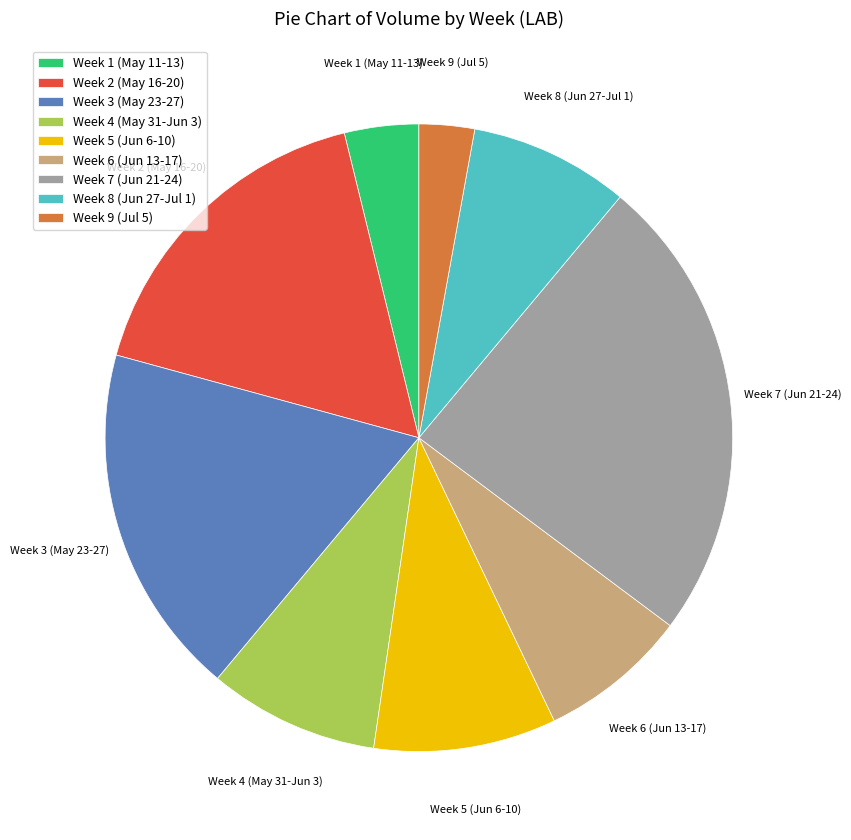

Approximately how many times larger is the value at Week 6 (Jun 13-17) compared to Week 3 (May 23-27)?

0.4